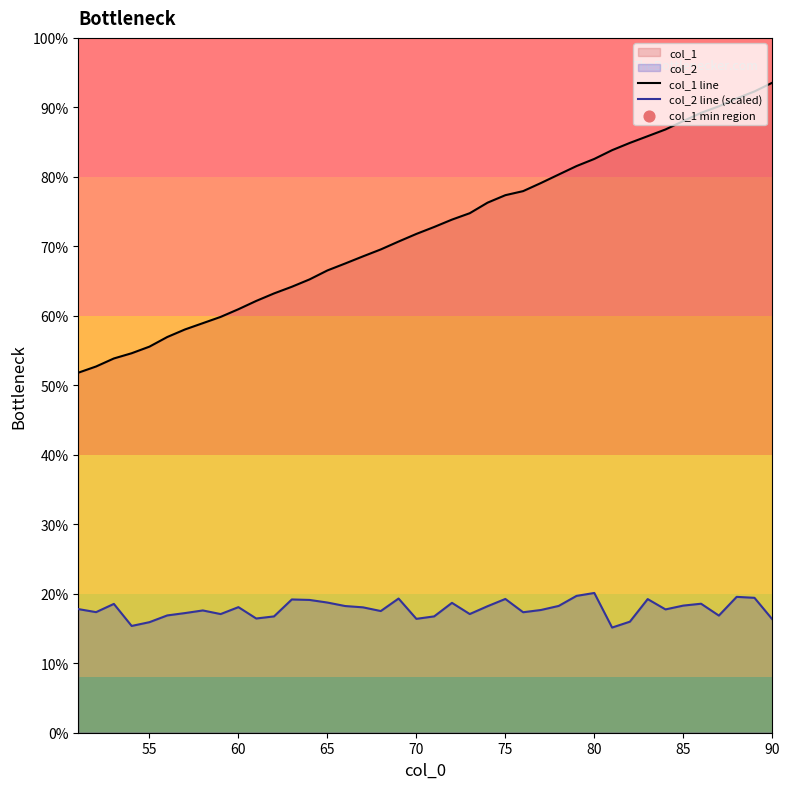

Which series reaches the minimum Y coordinate?

col_2 line (scaled)